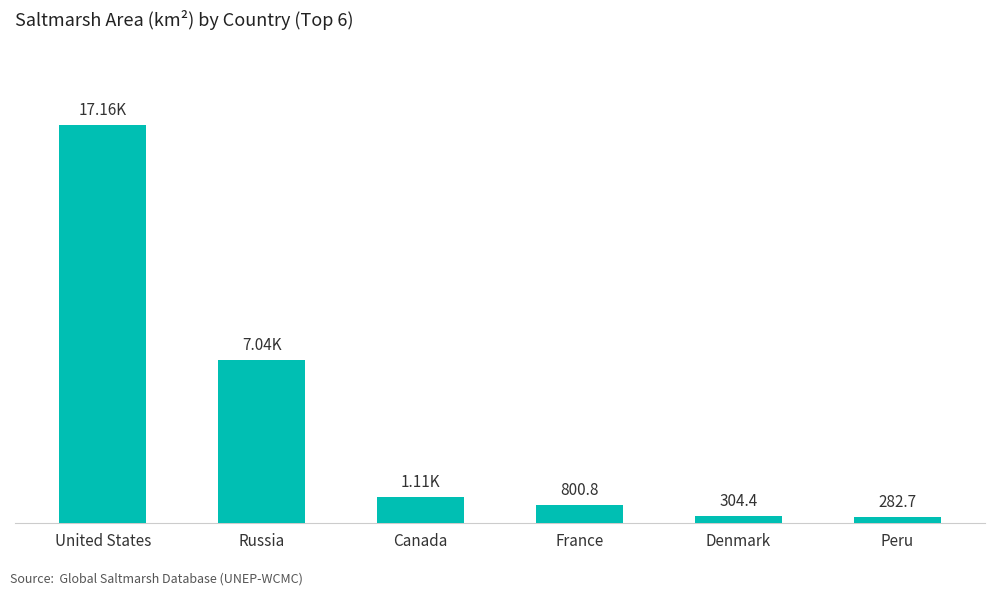

What is the label of the 2nd bar from the left?

Russia